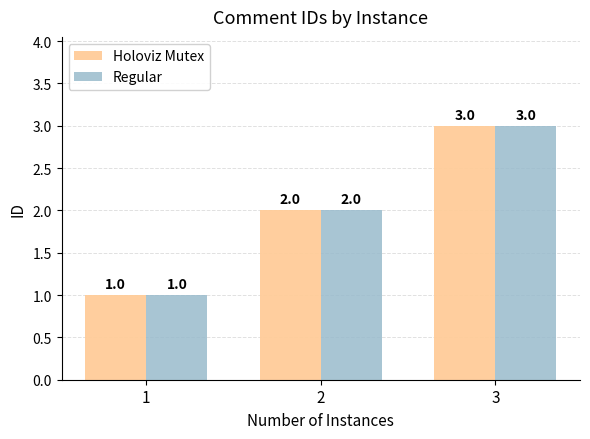

What value does the Holoviz Mutex series have at 1?

1